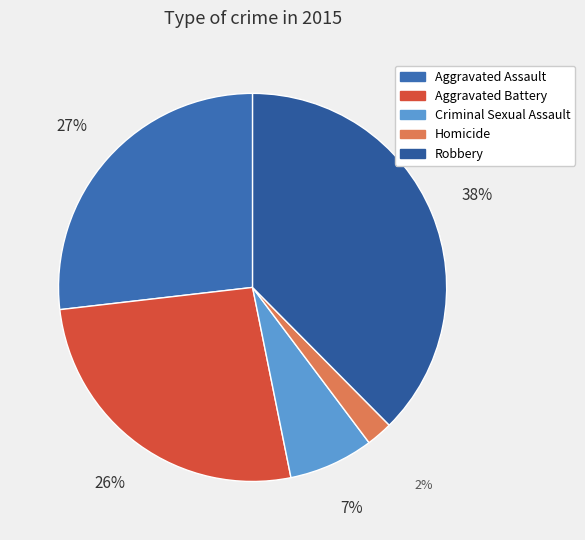

Count the number of slices in the pie.

5